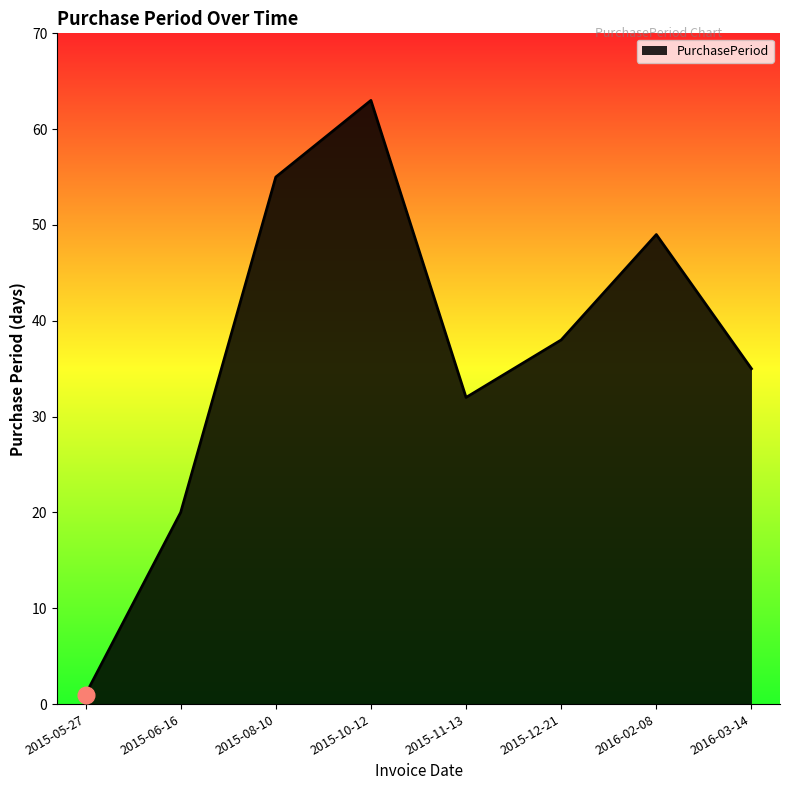

List the labels in order of value, smallest first.

2015-05-27, 2015-06-16, 2015-11-13, 2016-03-14, 2015-12-21, 2016-02-08, 2015-08-10, 2015-10-12